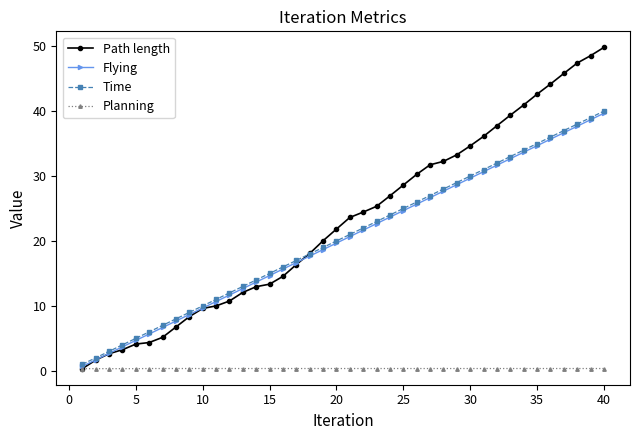

What is the value of the Planning point at the 22nd from the left?

0.3